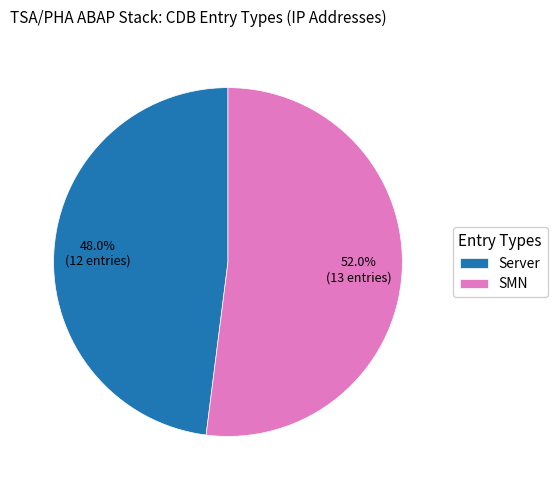

What is the ratio of the value at SMN to the value at Server?

1.1